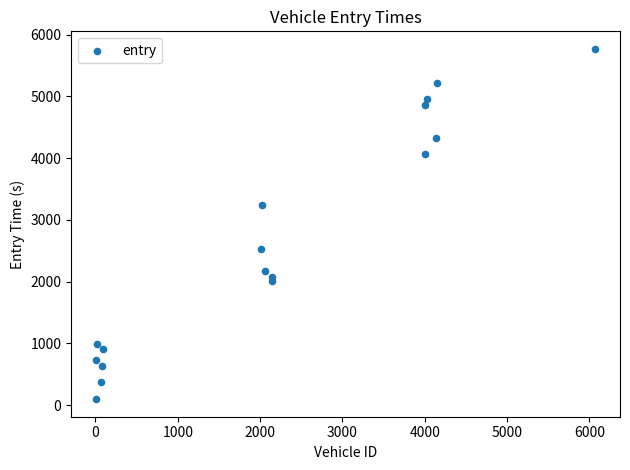

What Y value in the scatter plot is closest to 2932?

3243.9